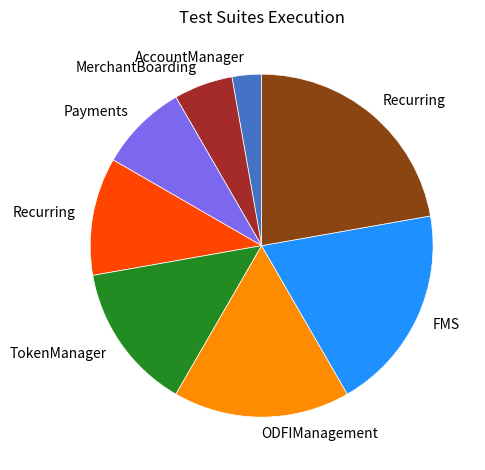

Does any single category account for the majority?

No